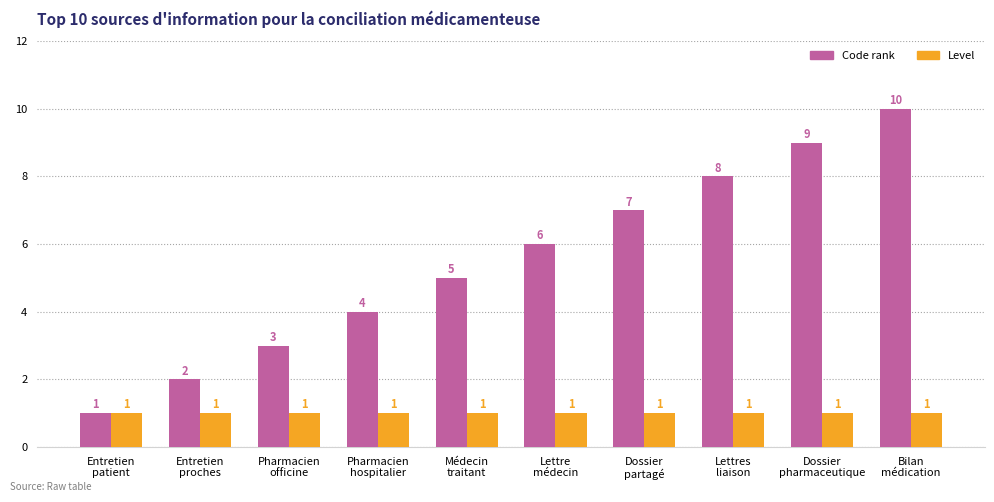

Reading left to right, list all the values displayed in this chart.

Code rank: 1	2	3	4	5	6	7	8	9	10
Level: 1	1	1	1	1	1	1	1	1	1